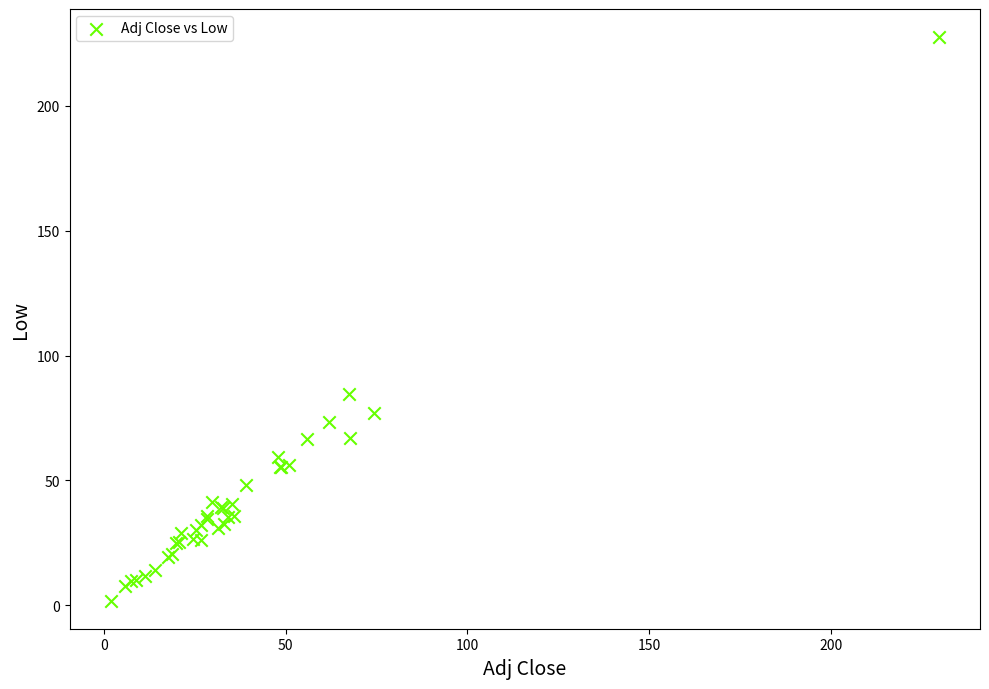

What Y value in the scatter plot is closest to 114?

84.6